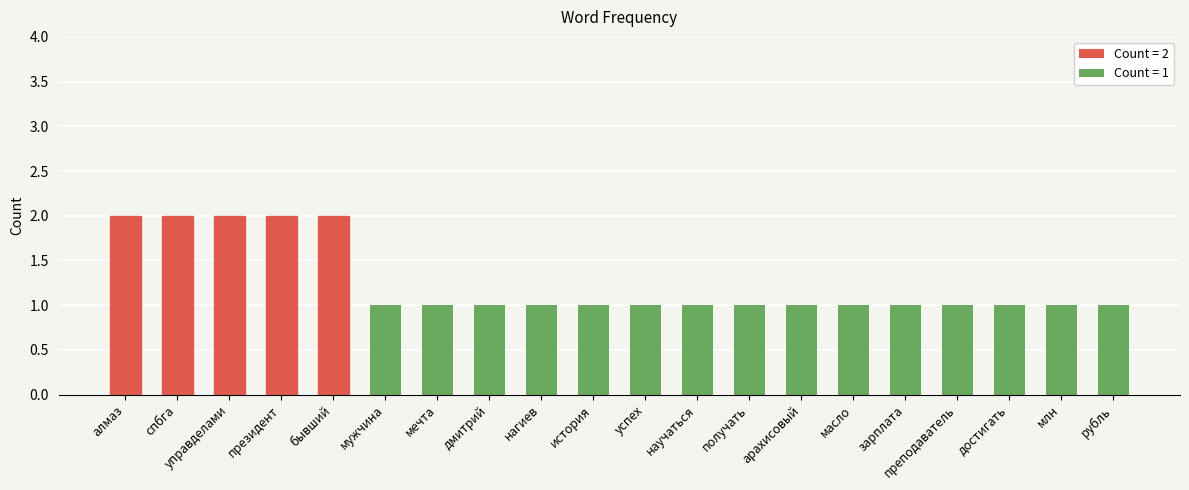

Read the value at рубль.

1